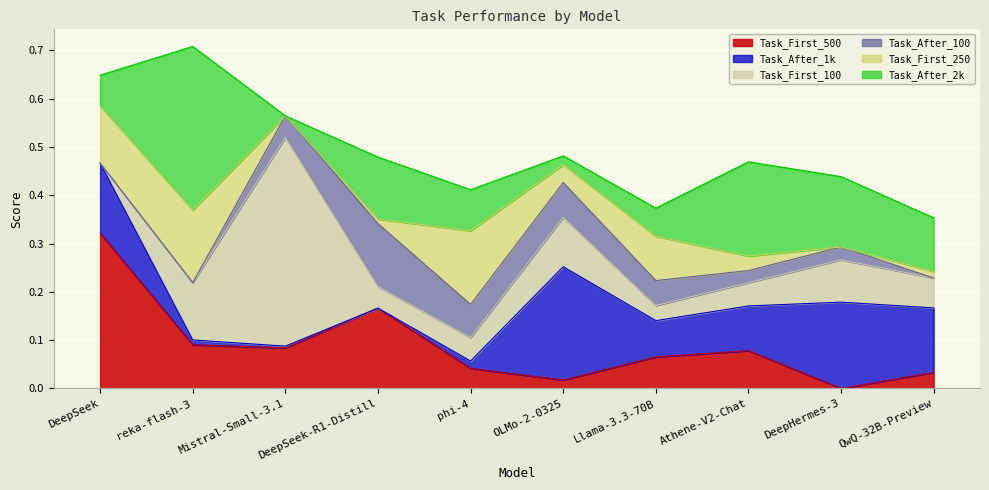

Between DeepSeek and QwQ-32B-Preview, which is larger?

DeepSeek